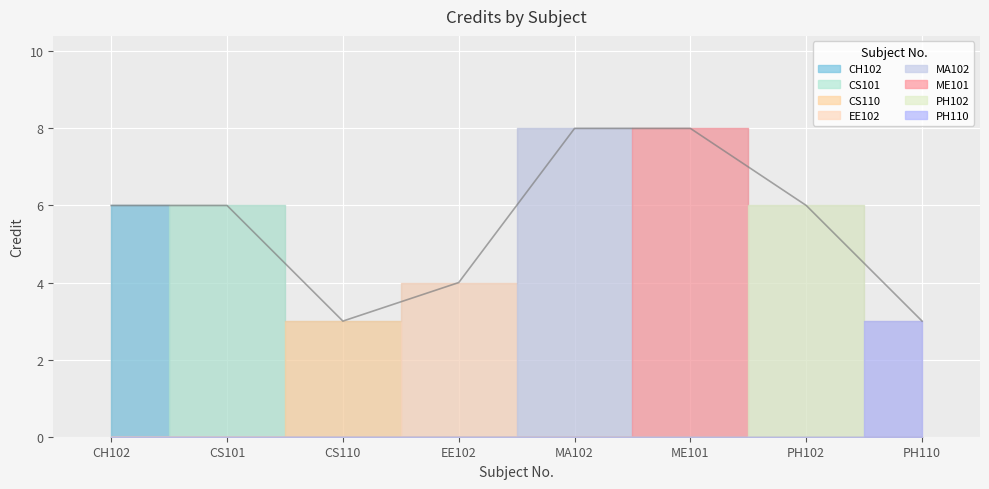

Reading right to left, extract all data points from this chart.

3	6	8	8	4	3	6	6